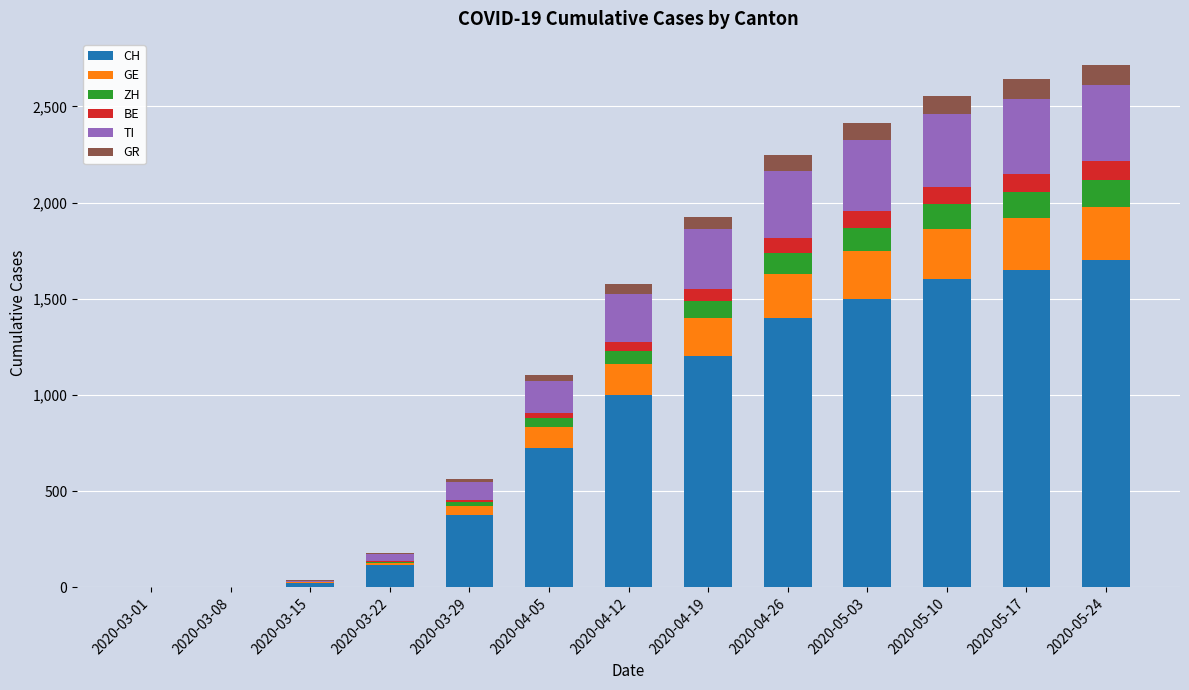

What is the highest value of the CH series?

1700